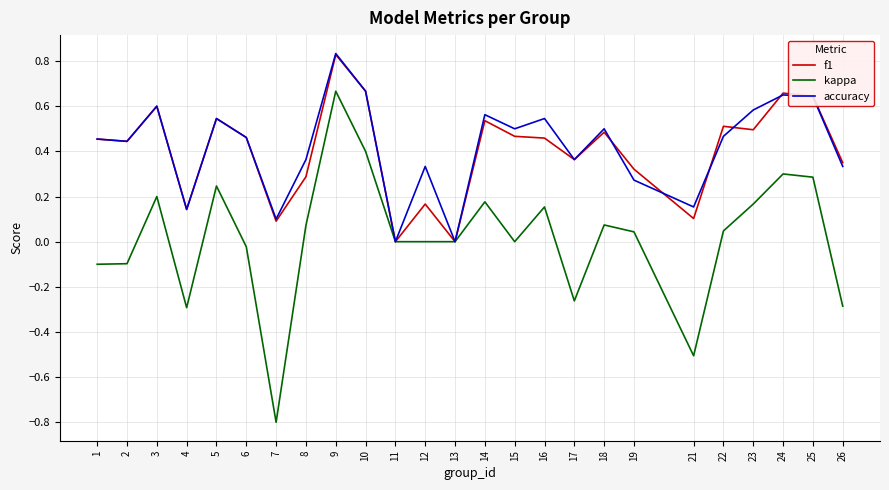

Which series has the widest spread of values?

kappa